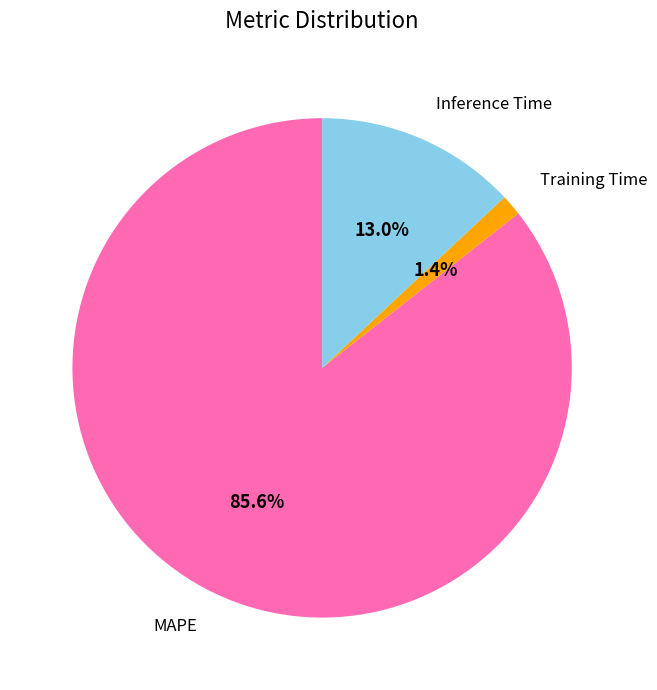

Does any single category account for the majority?

Yes